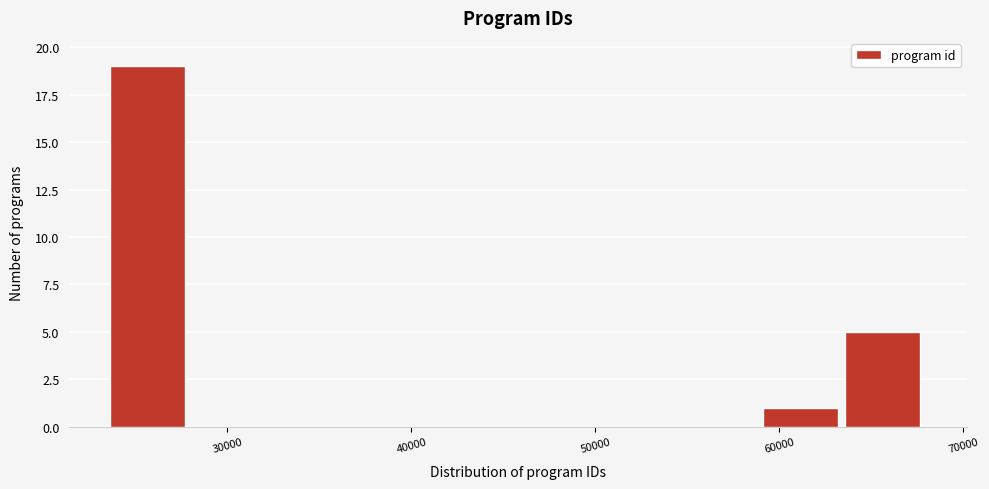

How tall is the bar that spans 24000 to 28000 on the x-axis? Neither the bar edges nor the heights are printed on the chart, so give them approximately, as read against the axes.

19